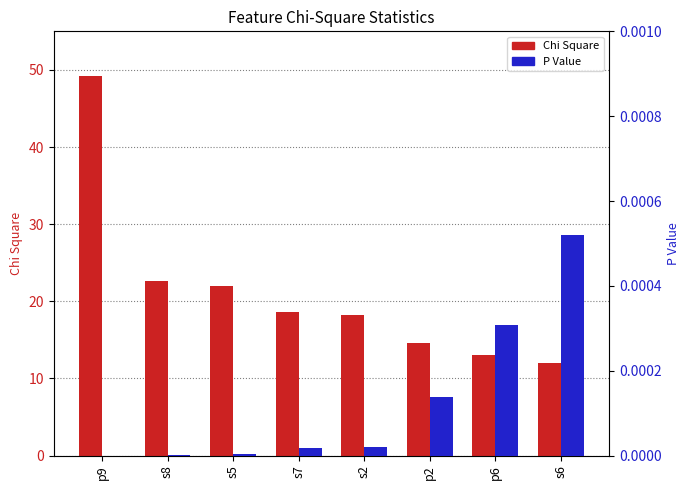

What is the label of the 6th bar from the left?

p2